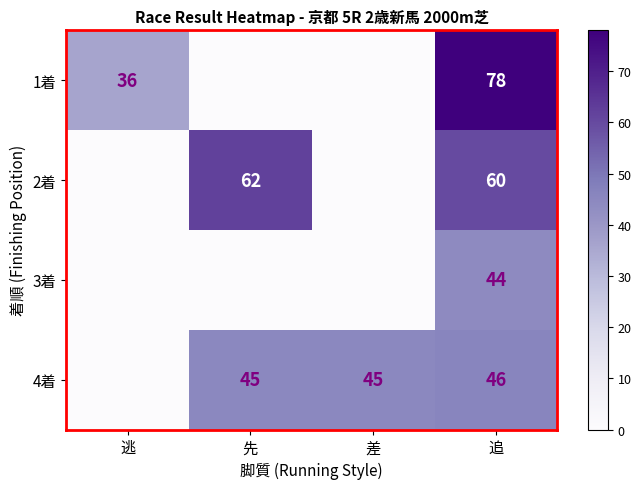

What is the total value across all series at 差?

45